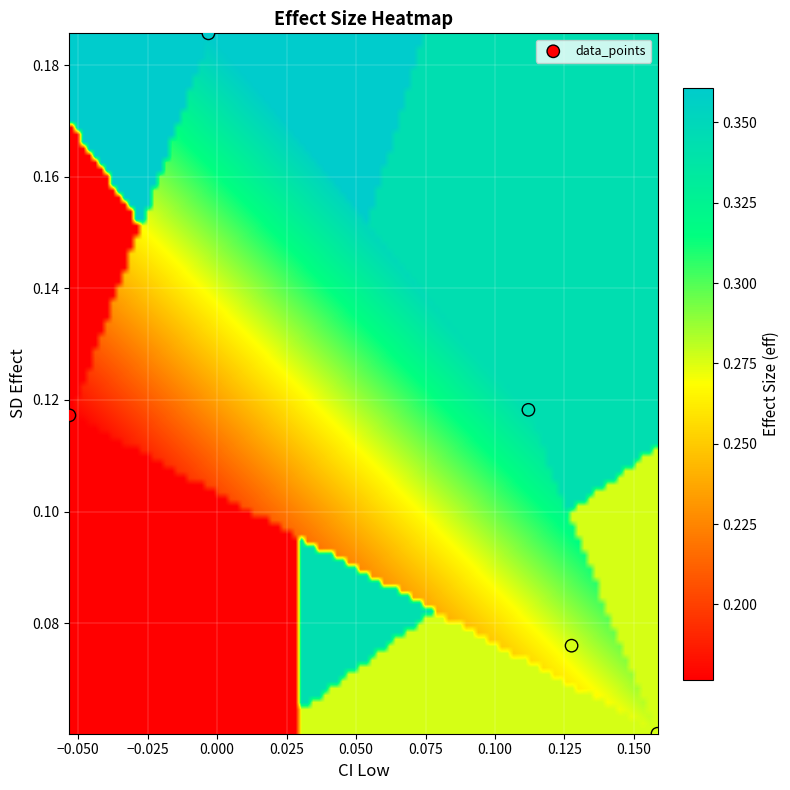

How many data points are displayed?

5